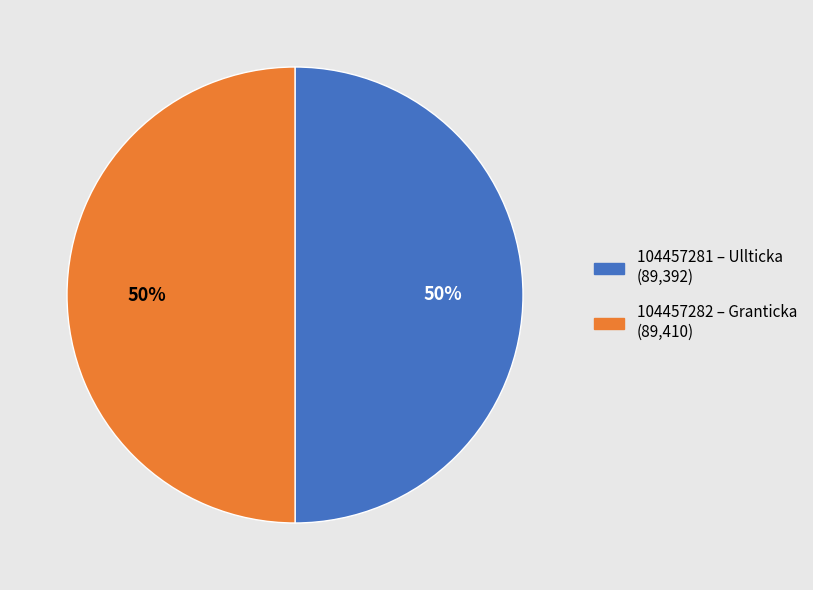

Is it true that 104457282 is 50% of the pie?

True